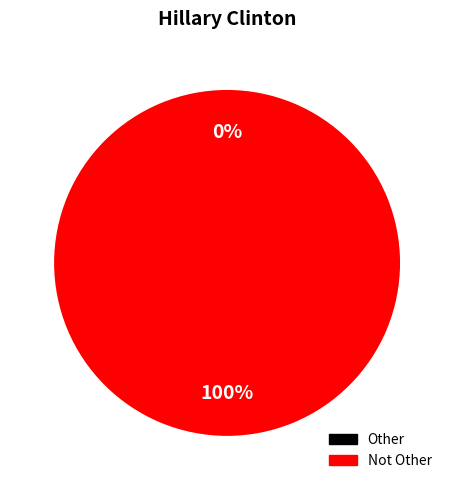

How many segments does this pie chart have?

2